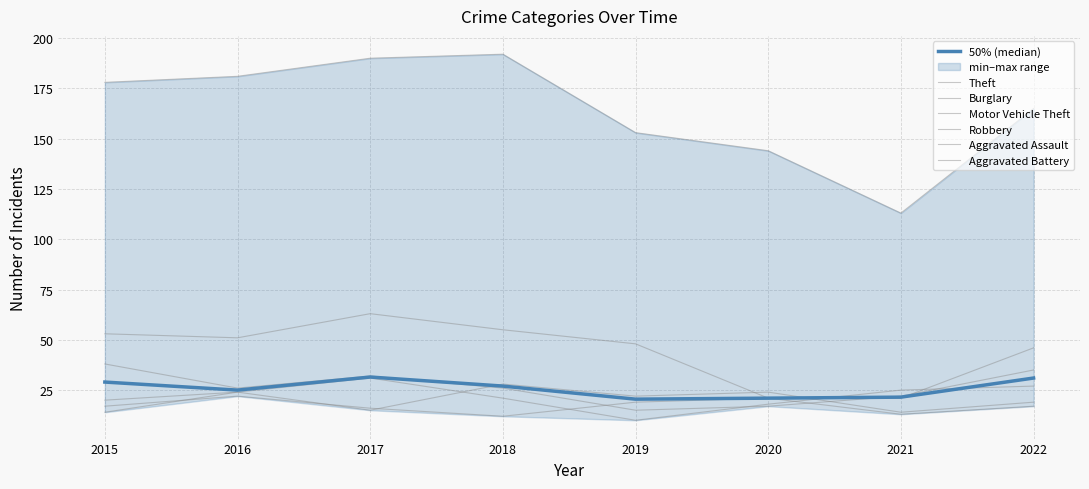

How many interior local peaks does the Aggravated Battery series have?

2